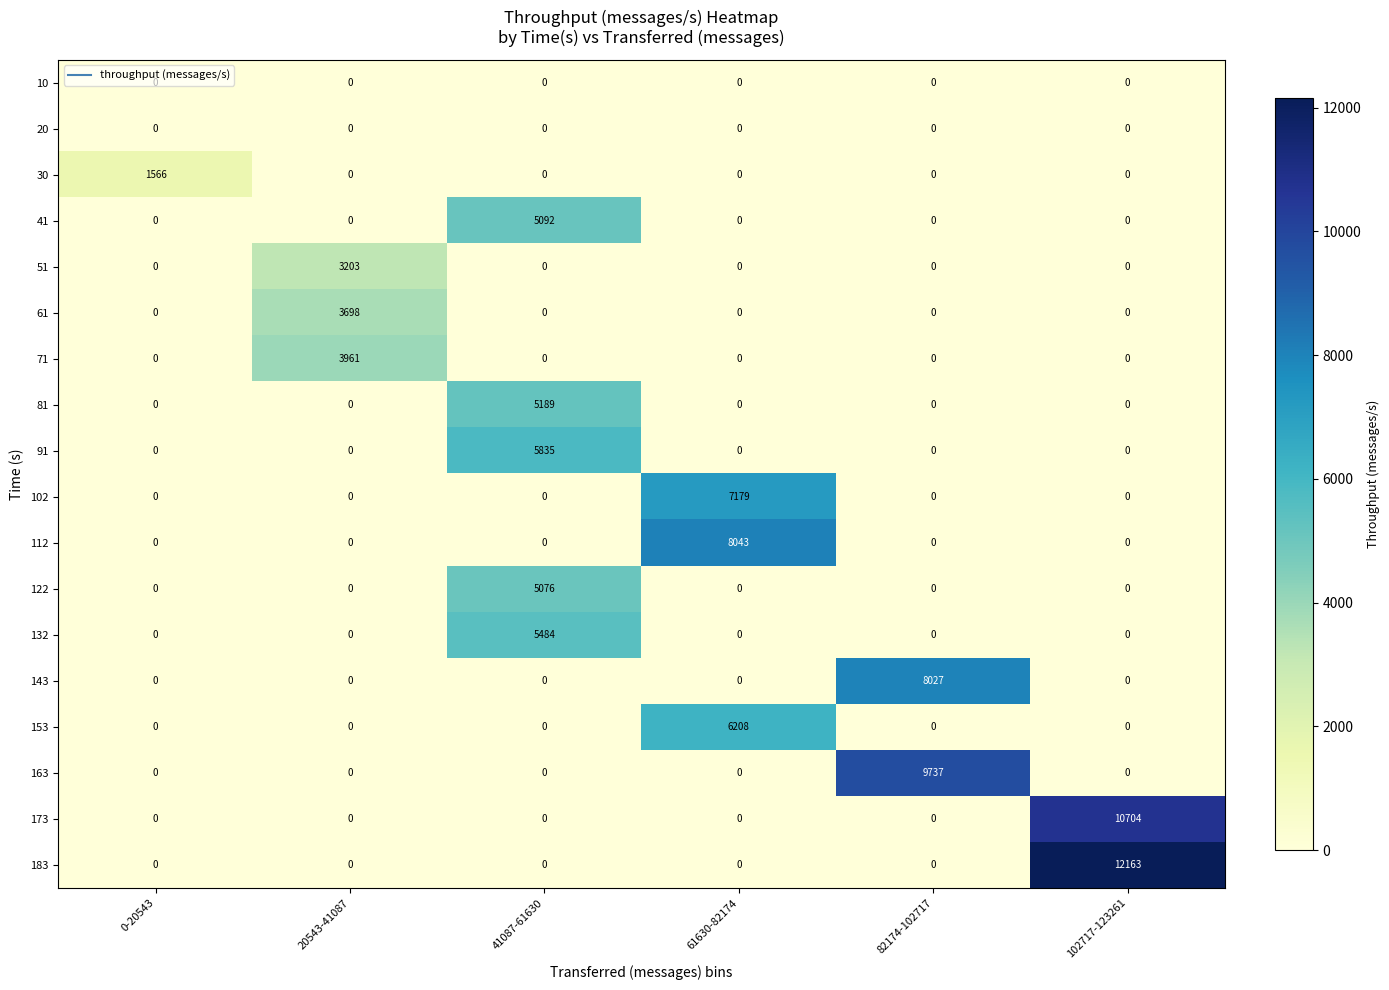

Which series has the largest range (max minus min)?

183